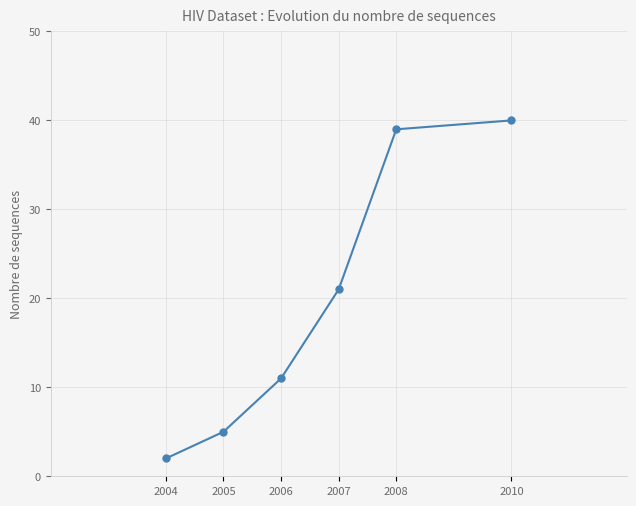

True or false: the data shows 7 at 2005.

False